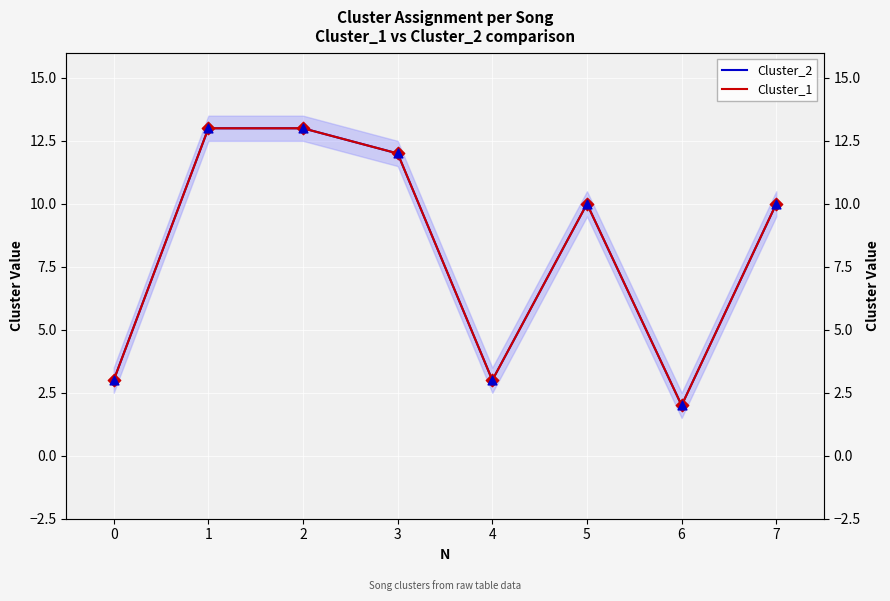

Which series has the largest total across all categories?

Cluster_2